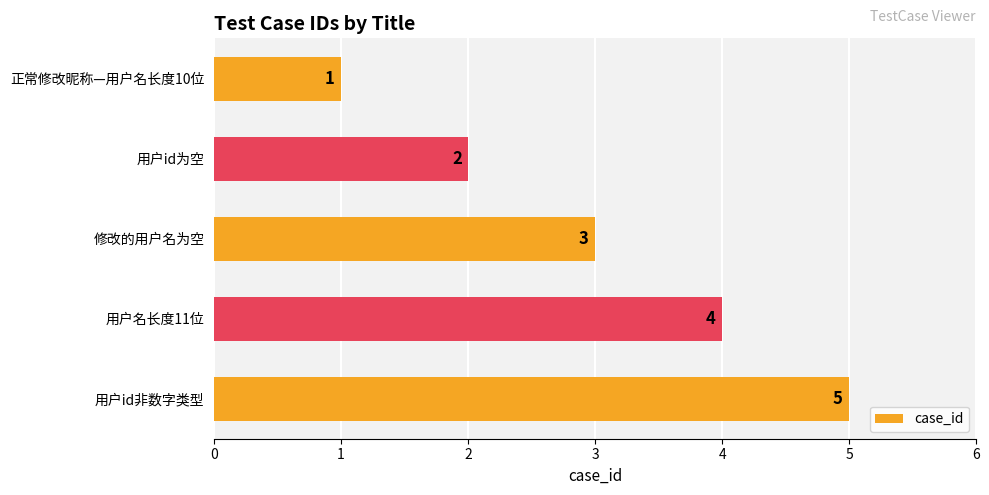

How many categories are shown in the chart?

5